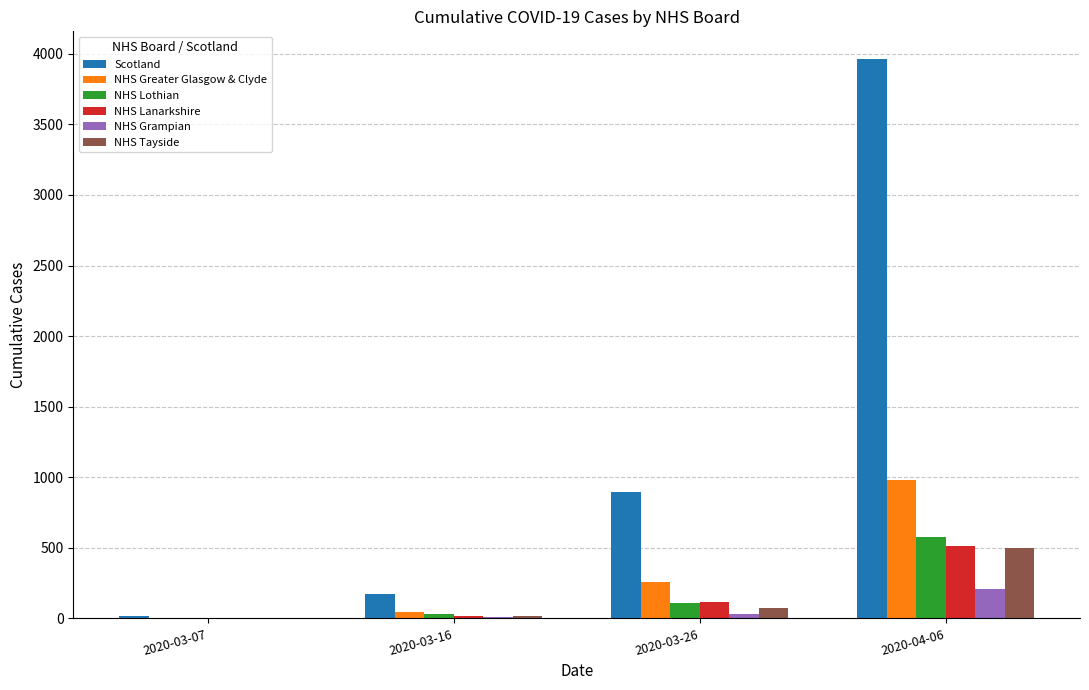

What is the total value across all series at 2020-04-06?

6742